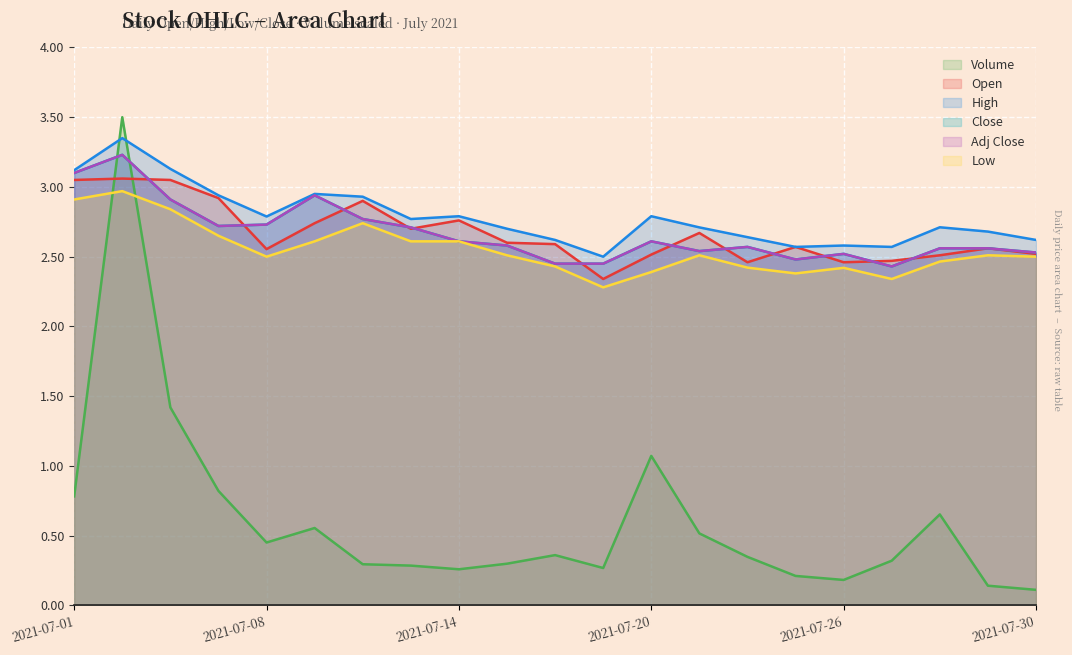

What are all the series names shown in the legend?

Volume, Open, High, Close, Adj Close, Low